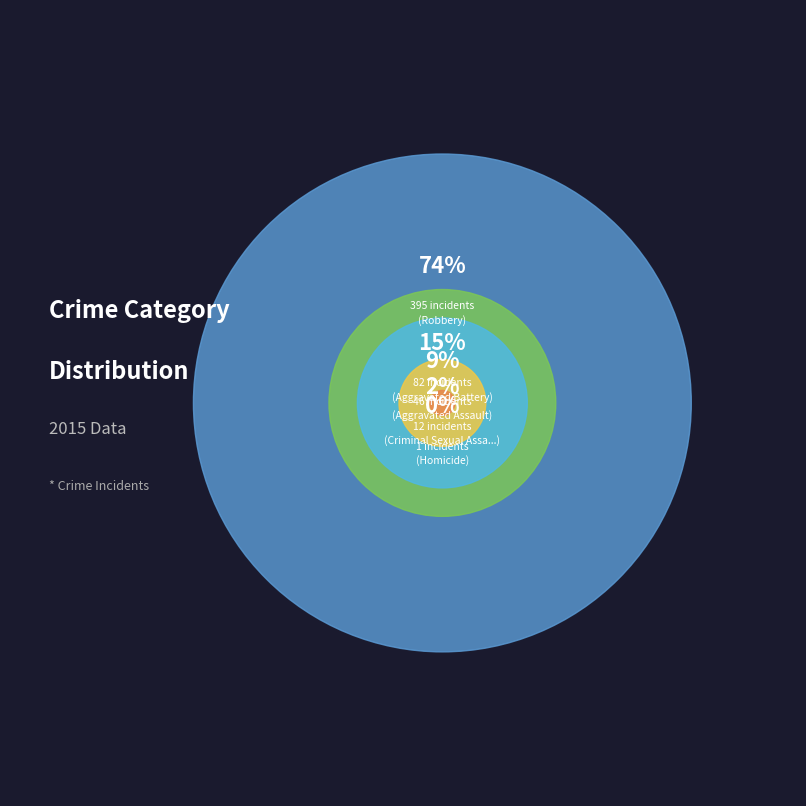

Which has a higher value, Aggravated Assault or Homicide?

Aggravated Assault